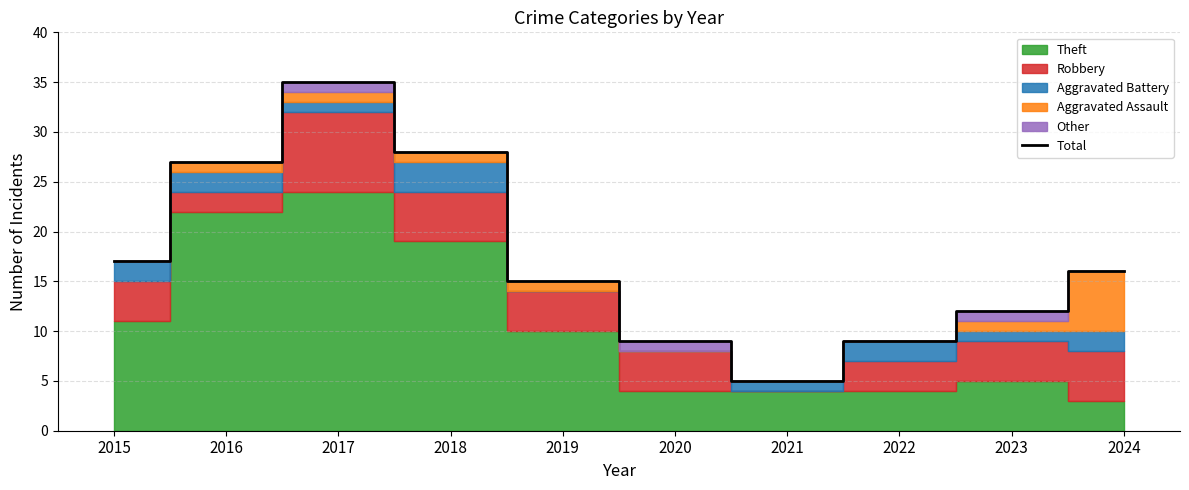

Read the value at 2018, to the nearest 10.

30